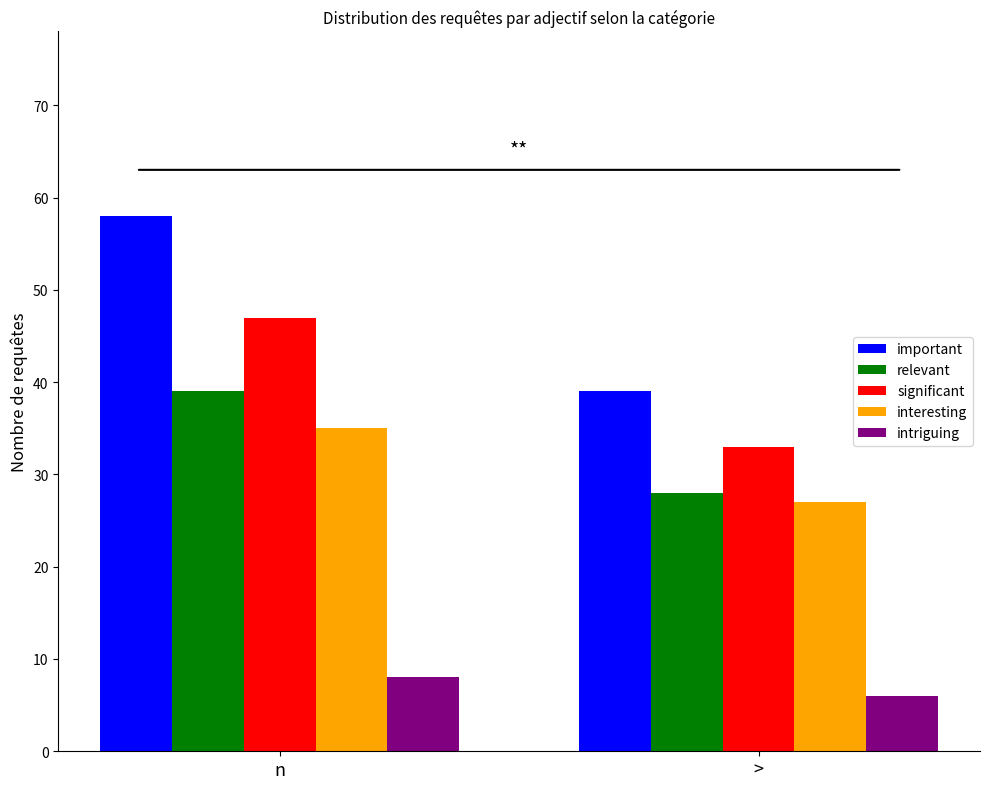

Is it true that relevant equals 28 at >?

True